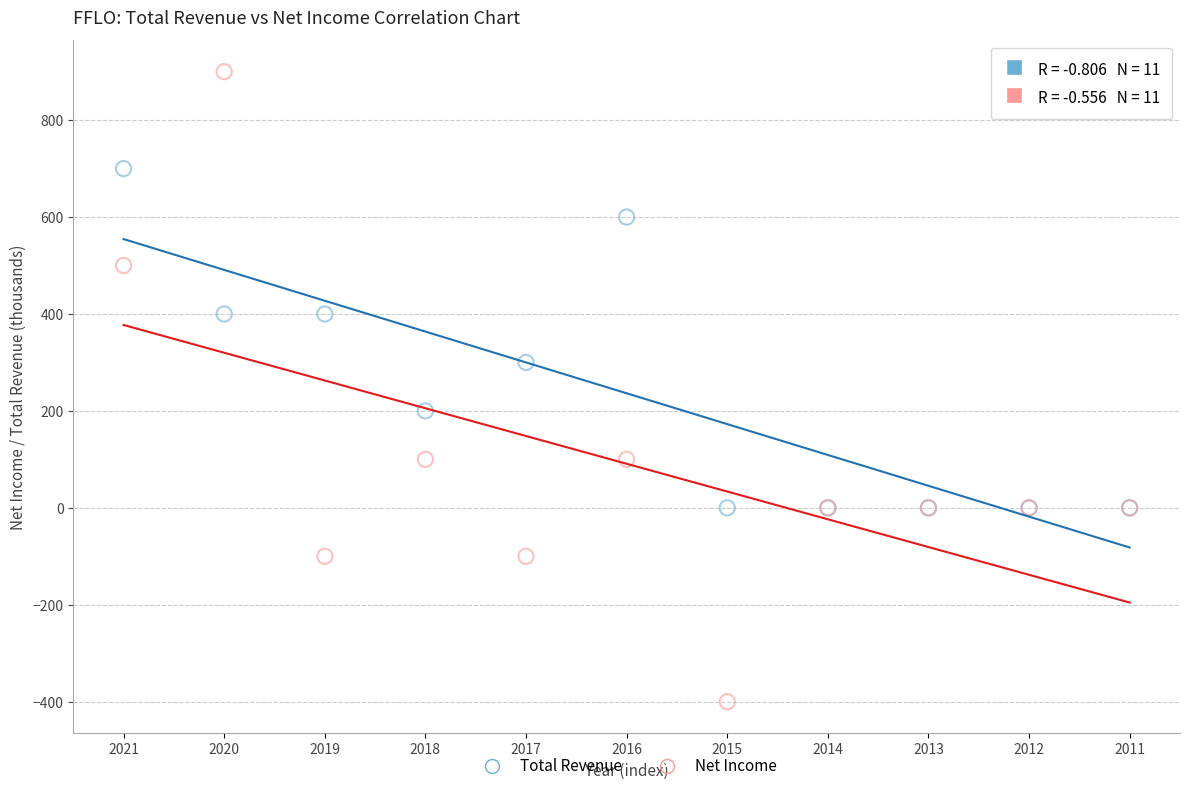

What are all the series names shown in the legend?

Total Revenue, Net Income